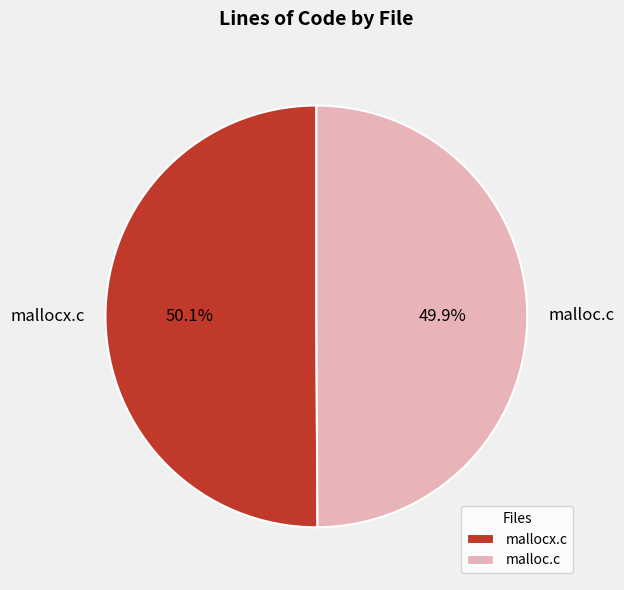

The malloc.c slice represents 35% of the pie. True or false?

False